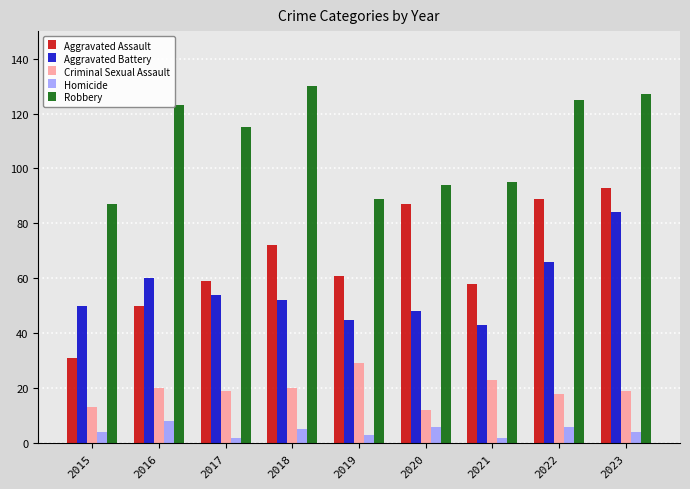

What is the difference between the second highest and minimum values in the Criminal Sexual Assault series?

11